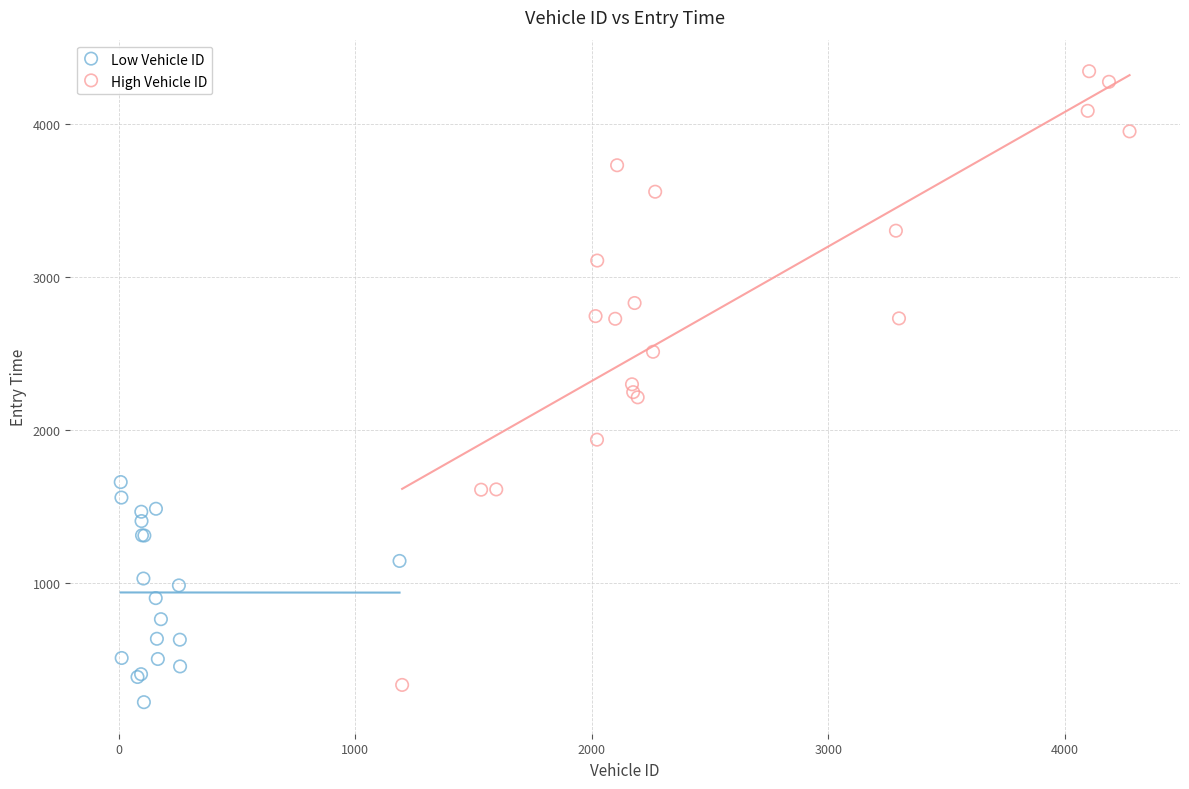

Which series has the widest spread of Y values?

High Vehicle ID